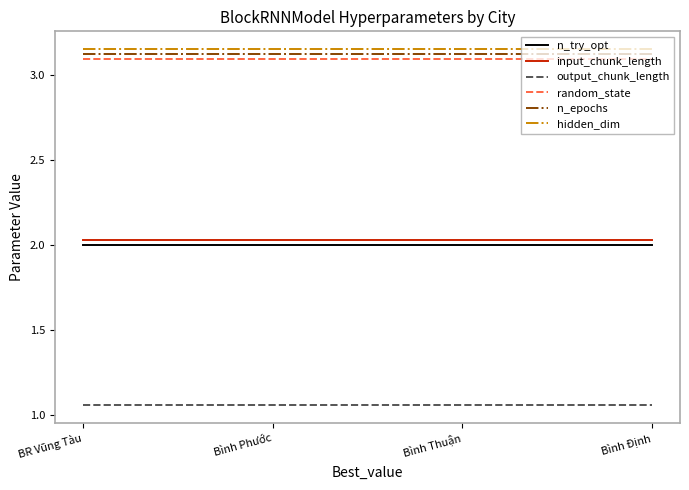

Is it true that n_epochs equals 1.1 at Bình Định?

False